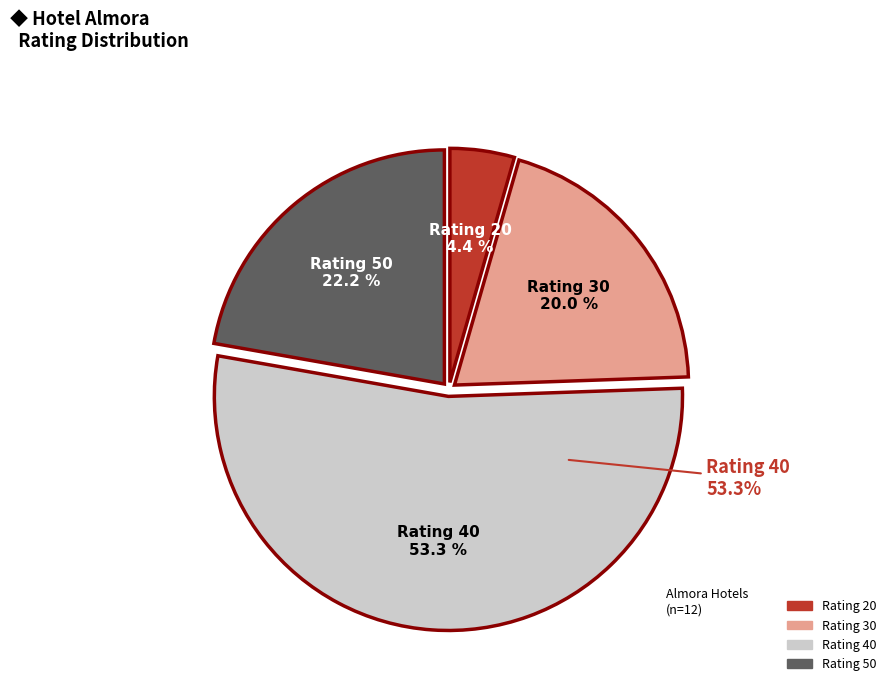

Is Rating 40 the majority of the pie?

No